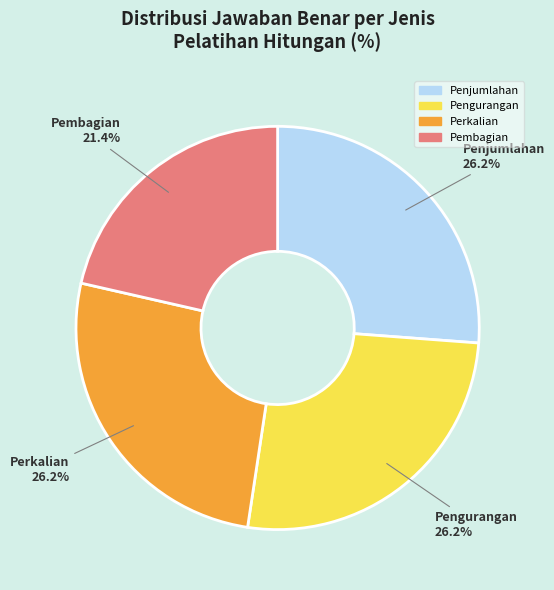

To the nearest percent, what is the combined percentage of Perkalian and Pembagian?

48%